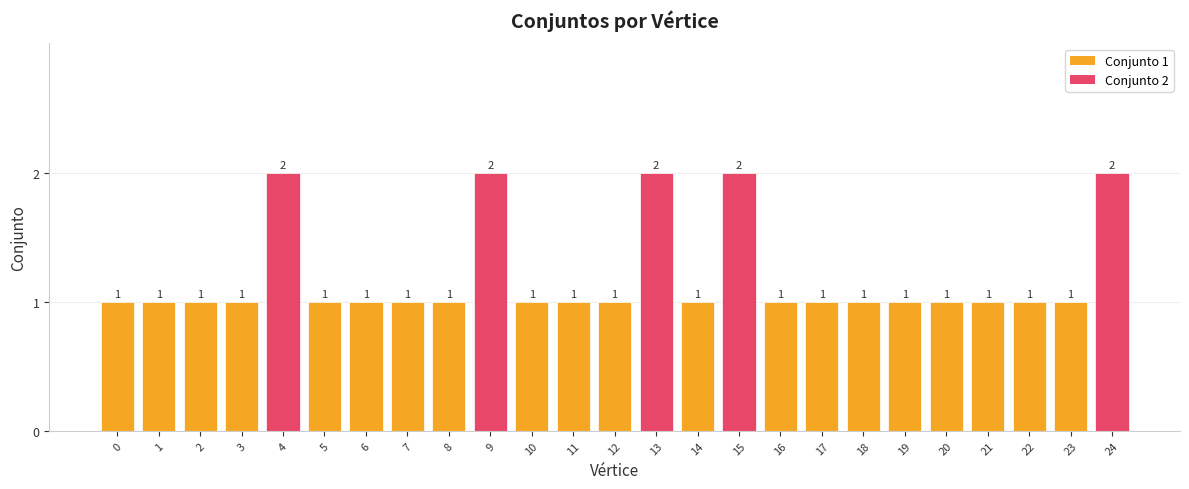

How many values are between 1 and 2?

25